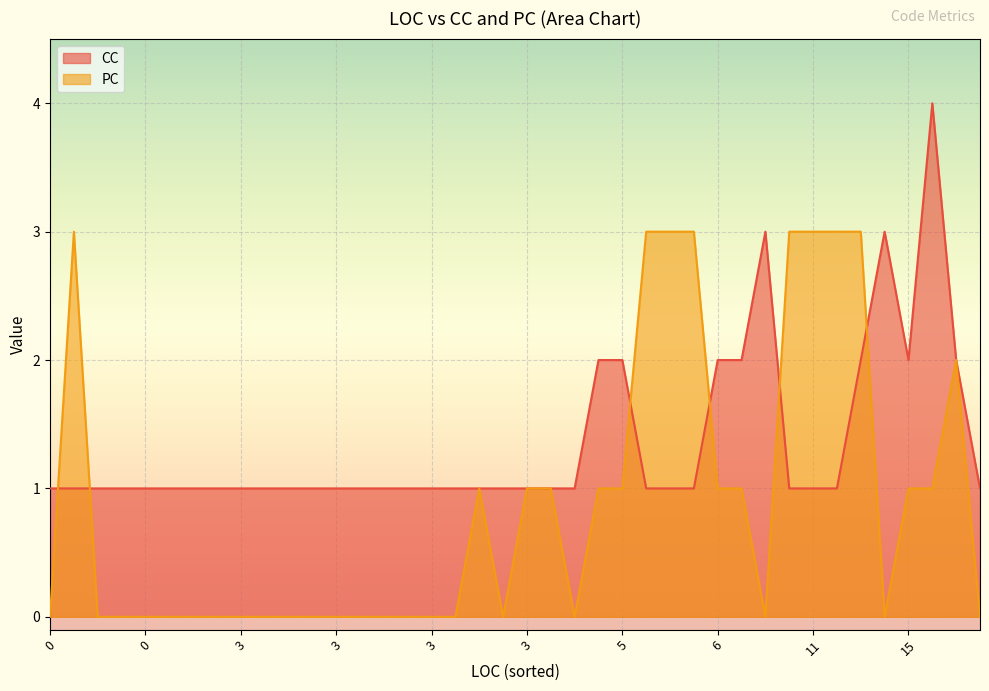

Which series has the largest total across all categories?

CC